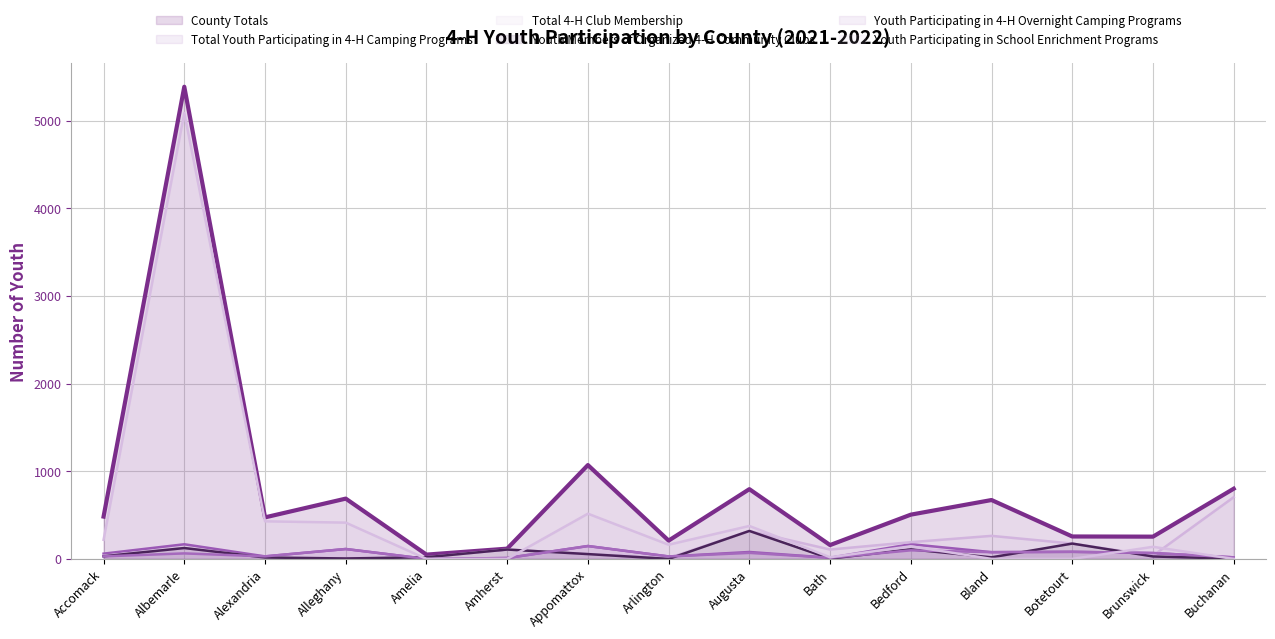

Reading left to right, transcribe all the data shown in this chart.

County Totals: 483	5388	474	688	49	117	1071	209	796	158	505	672	256	254	801
Total Youth Participating in 4-H Camping Programs: 60	167	29	113	0	10	147	28	79	13	168	77	81	67	18
Total 4-H Club Membership: 36	124	16	5	19	107	55	10	319	107	191	263	175	37	704
Youth Members of Organized 4-H Community Clubs: 30	124	16	5	19	107	55	0	319	4	109	18	175	28	2
Youth Participating in 4-H Overnight Camping Programs: 29	63	29	113	0	10	147	28	69	13	98	77	81	67	18
Youth Participating in School Enrichment Programs: 218	5088	429	414	0	0	516	162	376	19	144	0	0	138	0